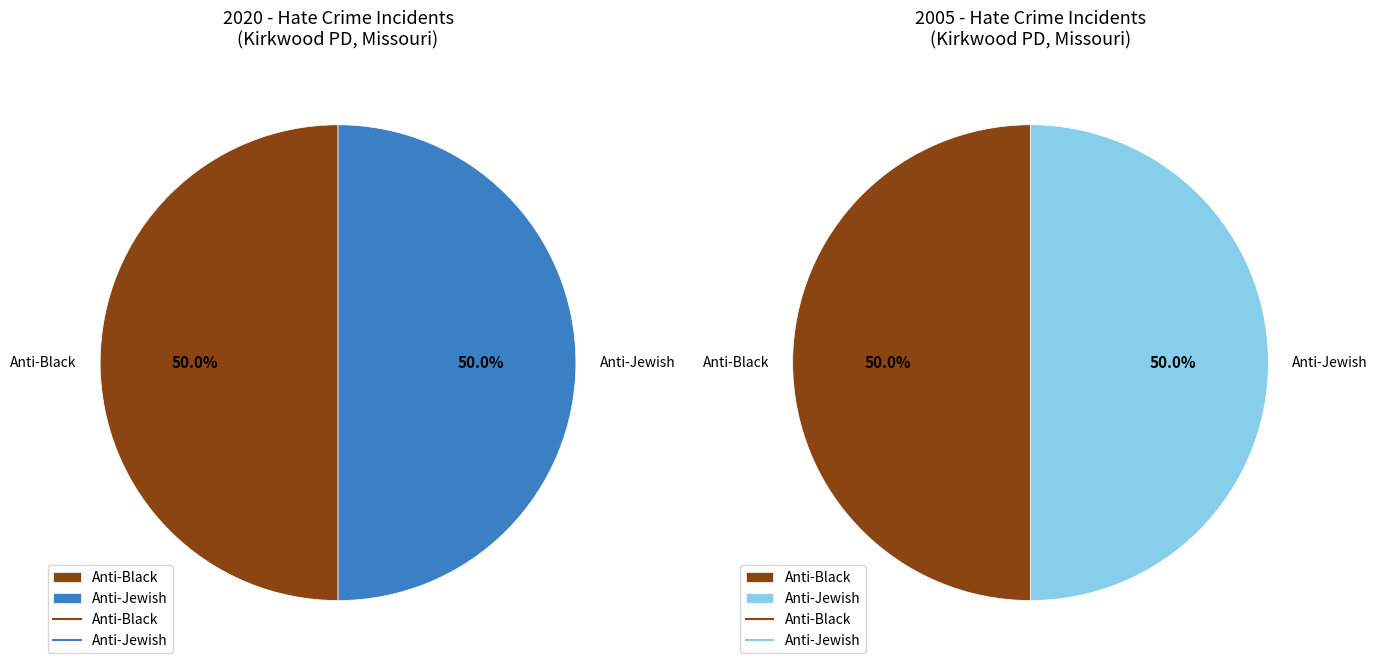

What is the largest slice in the pie chart?

anti_black_total